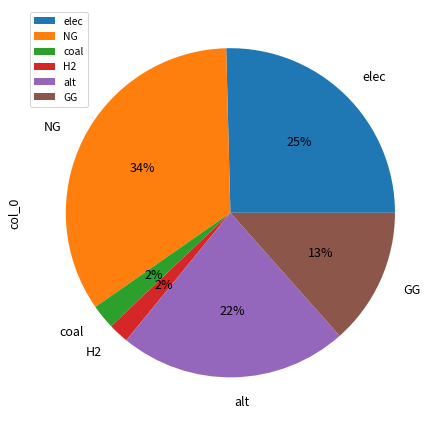

Do GG and elec together represent more than half of the pie?

No